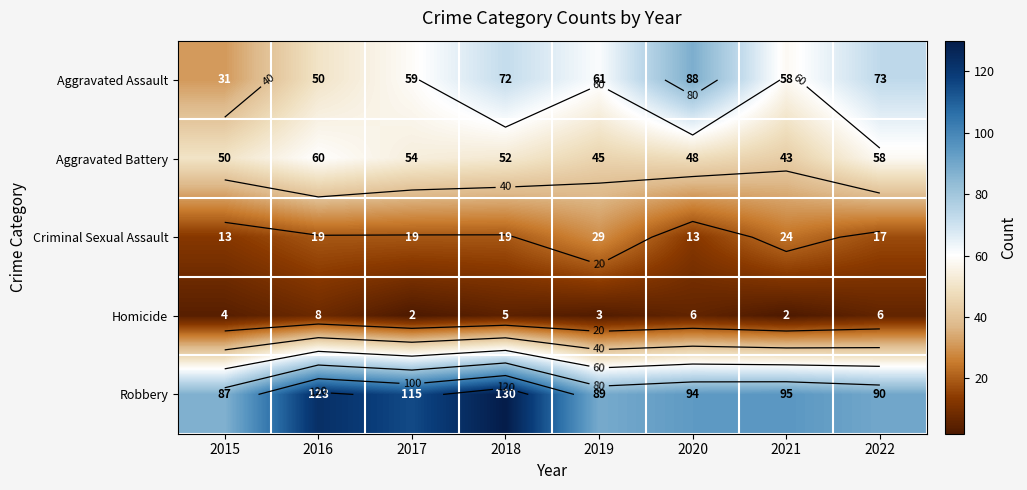

Which category has the highest value across all series?

2018